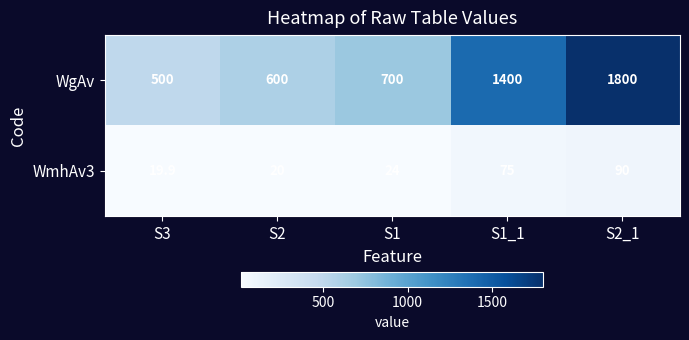

Which series has the largest total across all categories?

WgAv